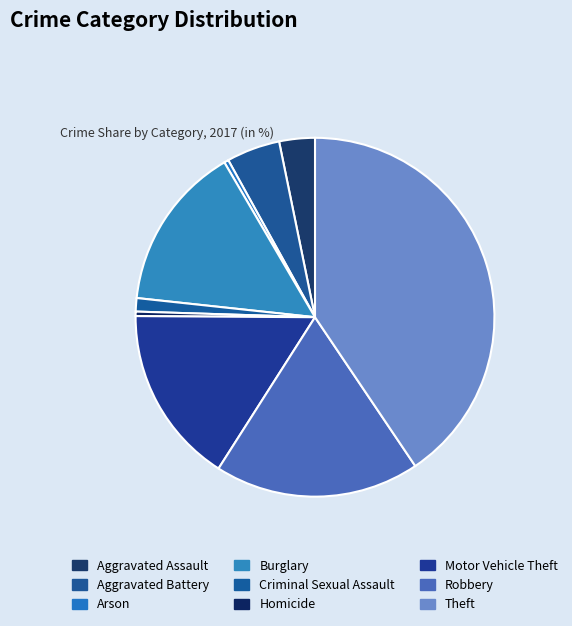

Does Aggravated Battery account for over 50% of the chart?

No